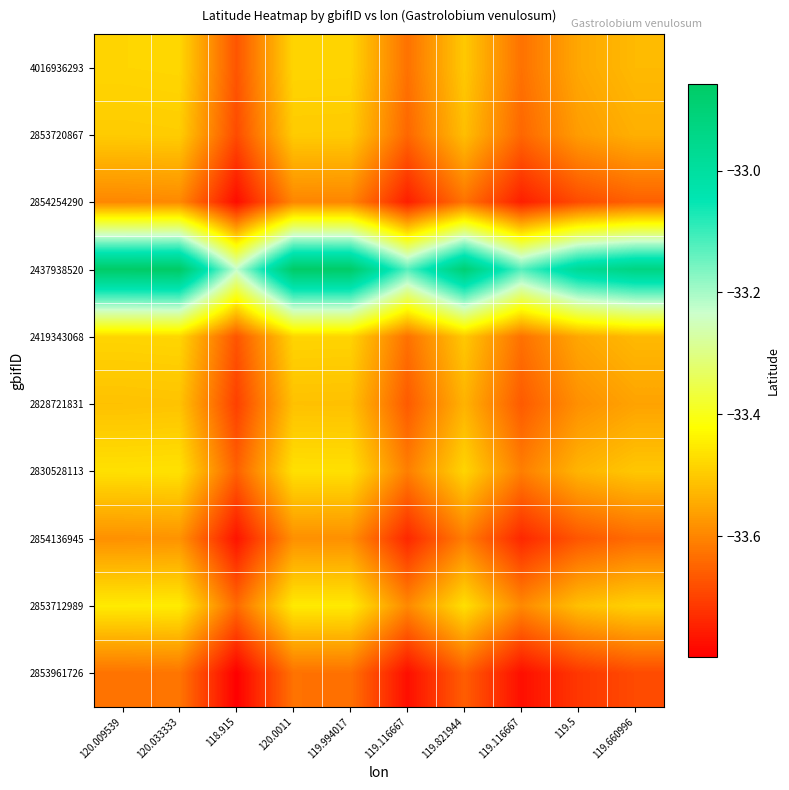

Reading right to left, extract all data points from this chart.

4016936293: 119.660996=-33.5	119.5=-33.5	119.116667=-33.6	119.821944=-33.5	119.116667=-33.6	119.994017=-33.5	120.0011=-33.5	118.915=-33.7	120.033333=-33.5	120.009539=-33.5
2853720867: 119.660996=-33.5	119.5=-33.6	119.116667=-33.6	119.821944=-33.5	119.116667=-33.6	119.994017=-33.5	120.0011=-33.5	118.915=-33.7	120.033333=-33.5	120.009539=-33.5
2854254290: 119.660996=-33.7	119.5=-33.7	119.116667=-33.8	119.821944=-33.6	119.116667=-33.8	119.994017=-33.6	120.0011=-33.6	118.915=-33.8	120.033333=-33.6	120.009539=-33.6
2437938520: 119.660996=-32.9	119.5=-33.0	119.116667=-33.1	119.821944=-32.9	119.116667=-33.1	119.994017=-32.9	120.0011=-32.9	118.915=-33.2	120.033333=-32.9	120.009539=-32.9
2419343068: 119.660996=-33.5	119.5=-33.6	119.116667=-33.6	119.821944=-33.5	119.116667=-33.6	119.994017=-33.5	120.0011=-33.5	118.915=-33.7	120.033333=-33.5	120.009539=-33.5
2828721831: 119.660996=-33.6	119.5=-33.6	119.116667=-33.7	119.821944=-33.5	119.116667=-33.7	119.994017=-33.5	120.0011=-33.5	118.915=-33.7	120.033333=-33.5	120.009539=-33.5
2830528113: 119.660996=-33.5	119.5=-33.5	119.116667=-33.6	119.821944=-33.5	119.116667=-33.6	119.994017=-33.5	120.0011=-33.5	118.915=-33.7	120.033333=-33.5	120.009539=-33.5
2854136945: 119.660996=-33.6	119.5=-33.7	119.116667=-33.7	119.821944=-33.6	119.116667=-33.7	119.994017=-33.6	120.0011=-33.6	118.915=-33.8	120.033333=-33.6	120.009539=-33.6
2853712989: 119.660996=-33.5	119.5=-33.5	119.116667=-33.6	119.821944=-33.5	119.116667=-33.6	119.994017=-33.5	120.0011=-33.5	118.915=-33.6	120.033333=-33.4	120.009539=-33.5
2853961726: 119.660996=-33.7	119.5=-33.7	119.116667=-33.8	119.821944=-33.7	119.116667=-33.8	119.994017=-33.6	120.0011=-33.6	118.915=-33.8	120.033333=-33.6	120.009539=-33.6